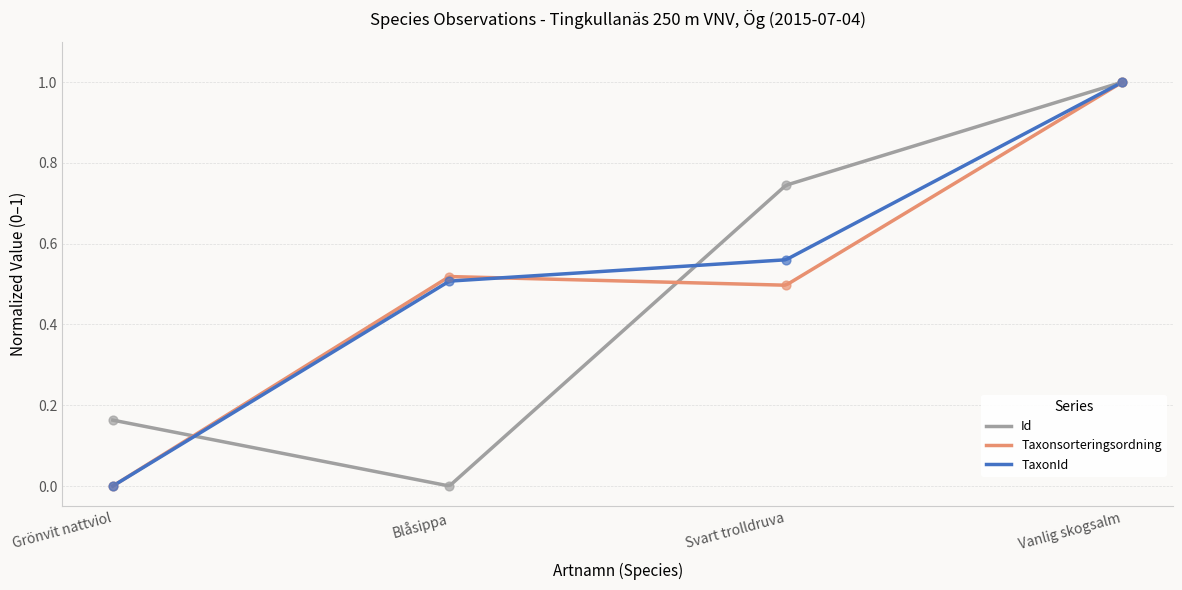

At how many categories does at least one series exceed 0?

4